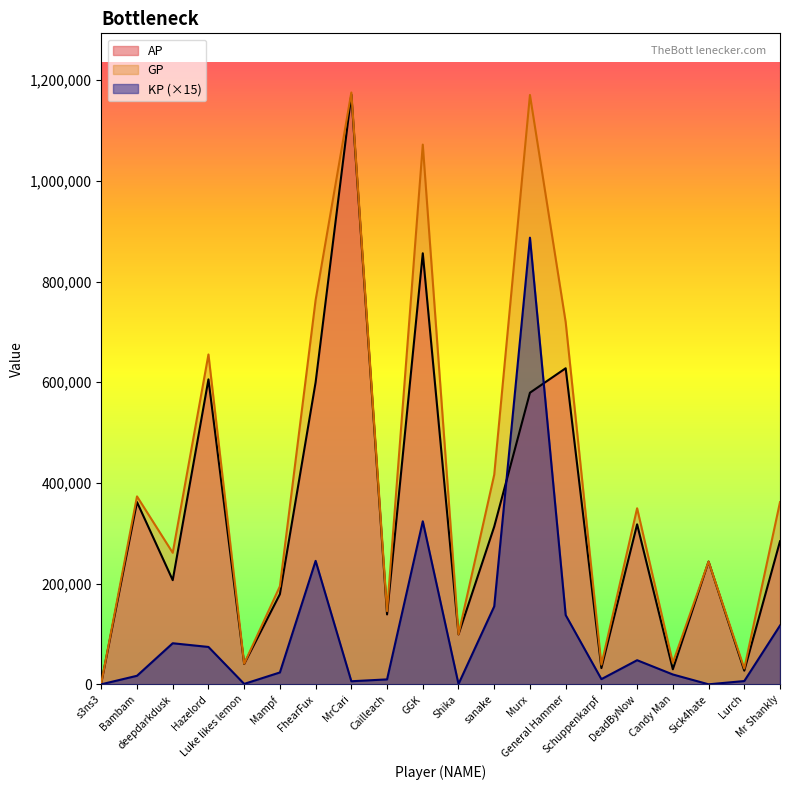

How many distinct data groups are displayed?

3